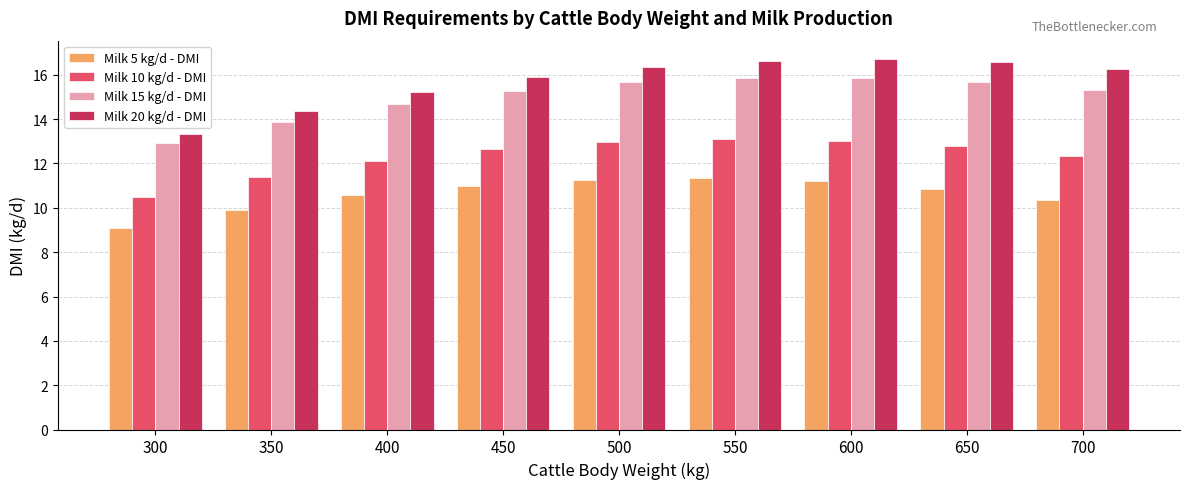

What is the total value across all series at 600?

56.8